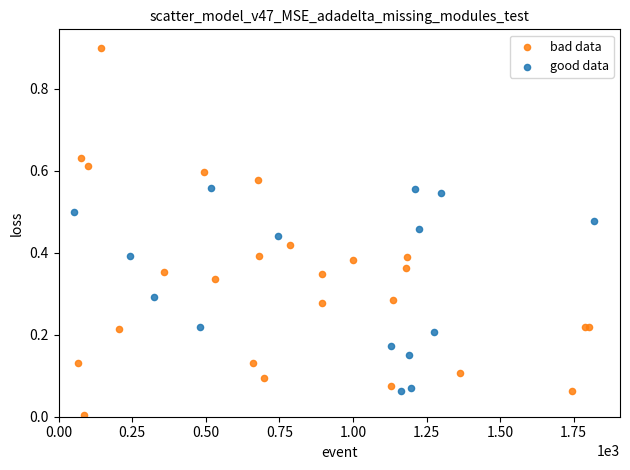

Which series has the largest Y range (max minus min)?

bad data